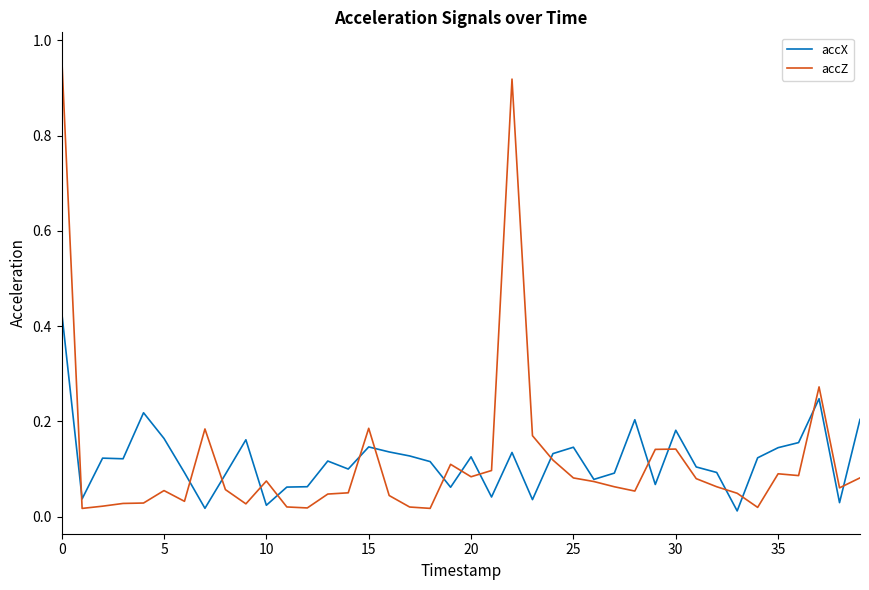

Rank the series by their maximum value, from highest to lowest.

accZ, accX